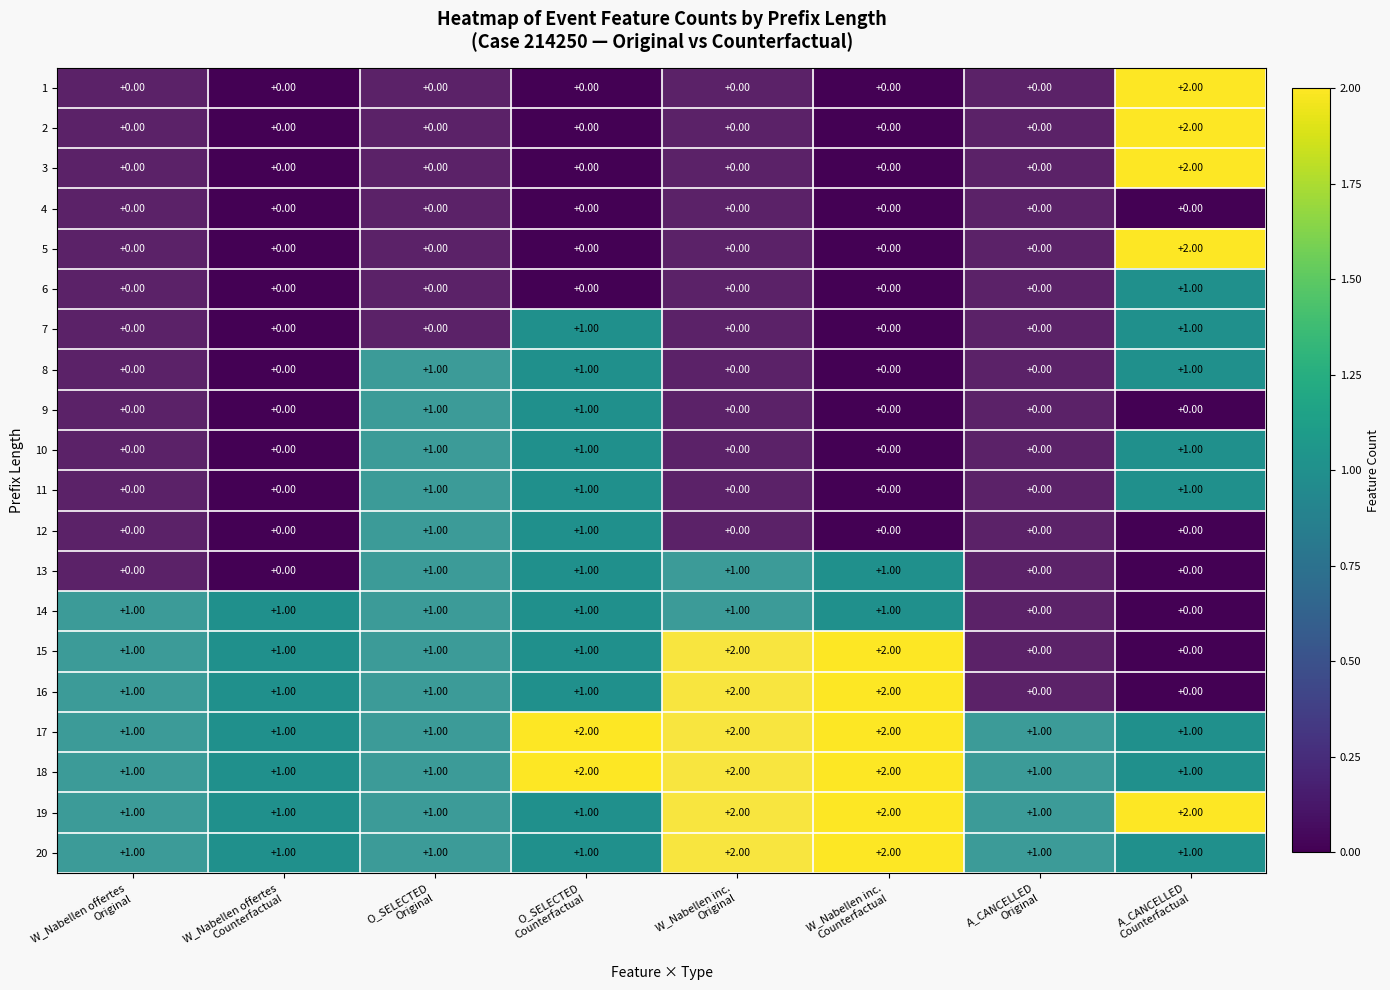

At how many categories does at least one series exceed 0?

8